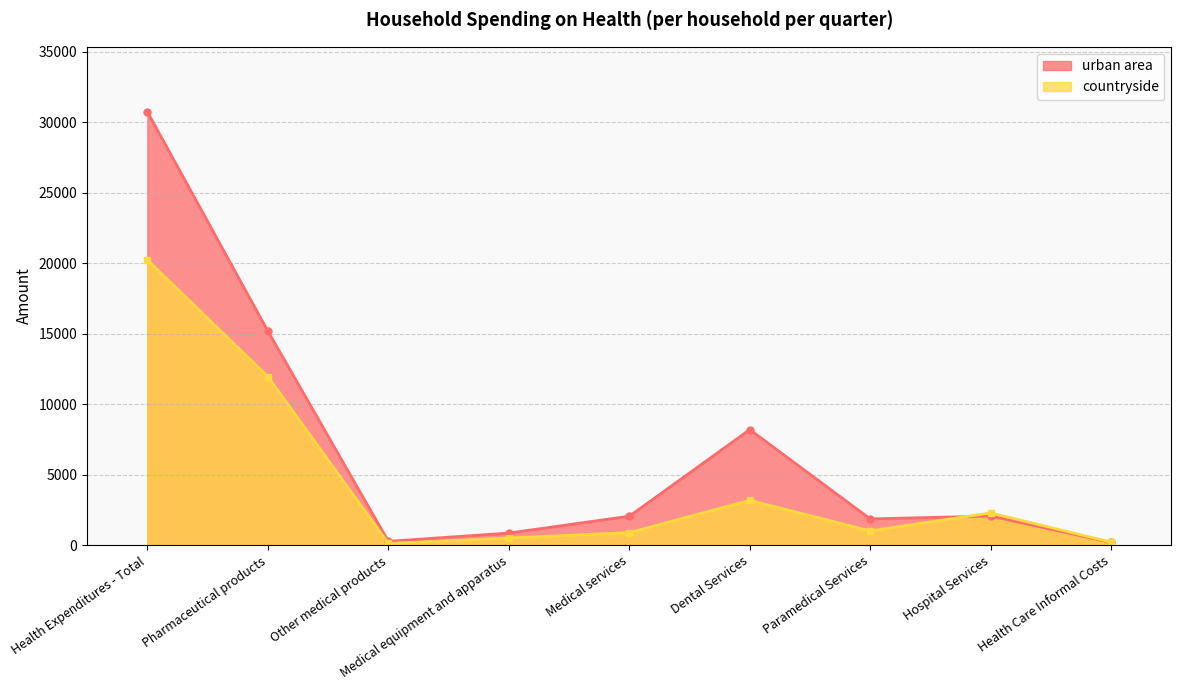

What position from the left is Health Care Informal Costs?

9